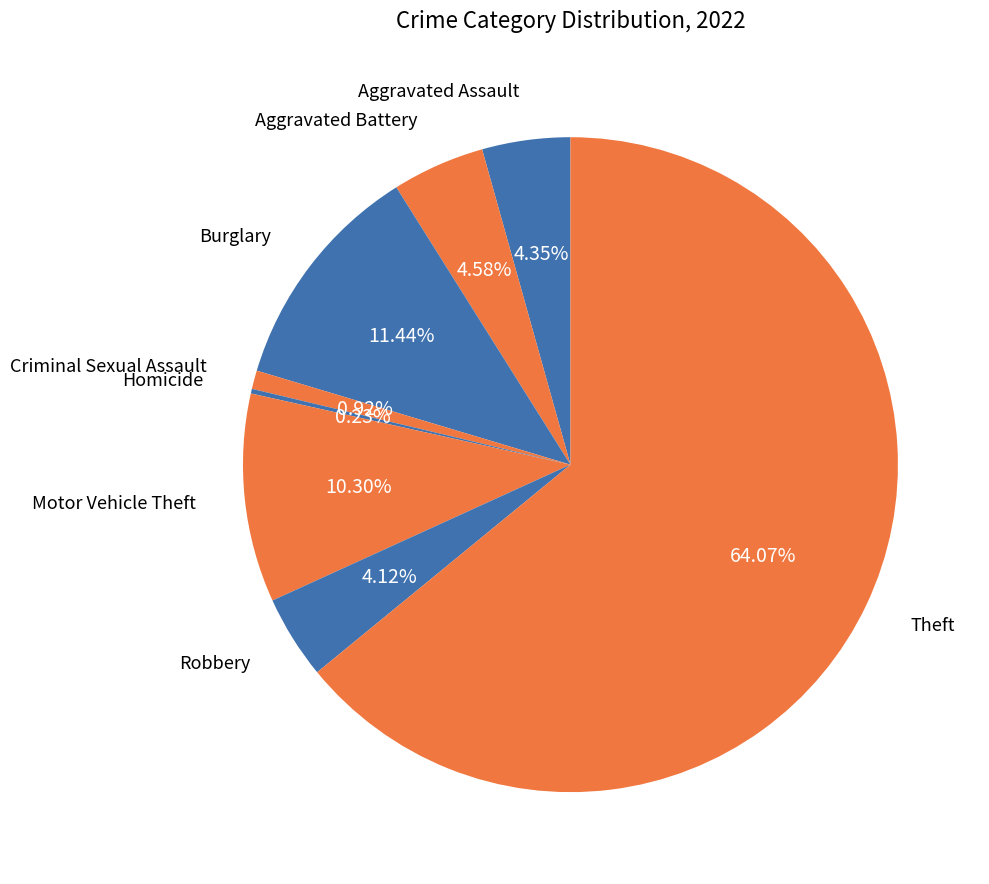

What is the ratio of the value at Motor Vehicle Theft to the value at Aggravated Assault?

2.4